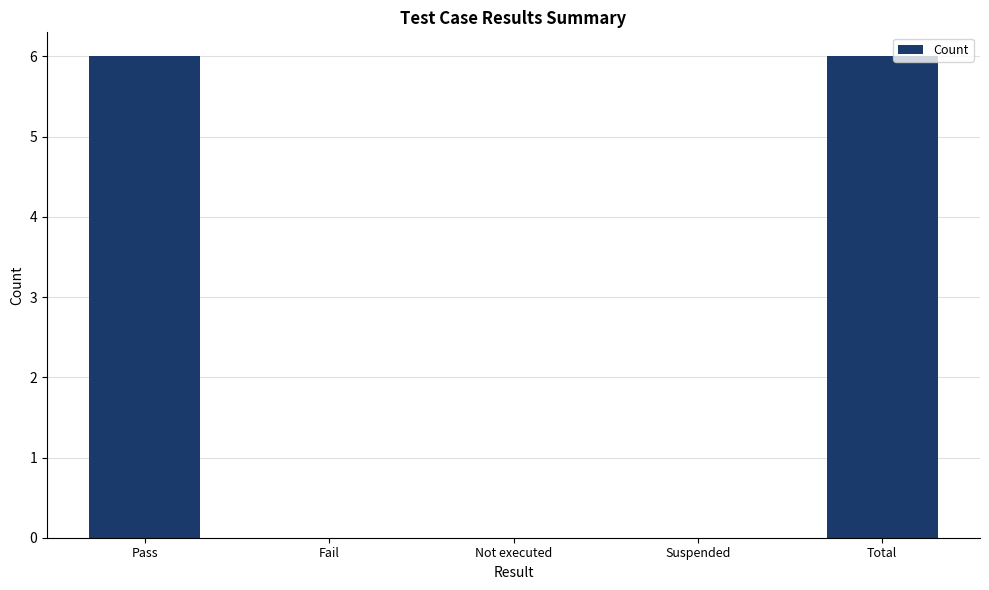

Is it true that the value at Fail is 0?

True